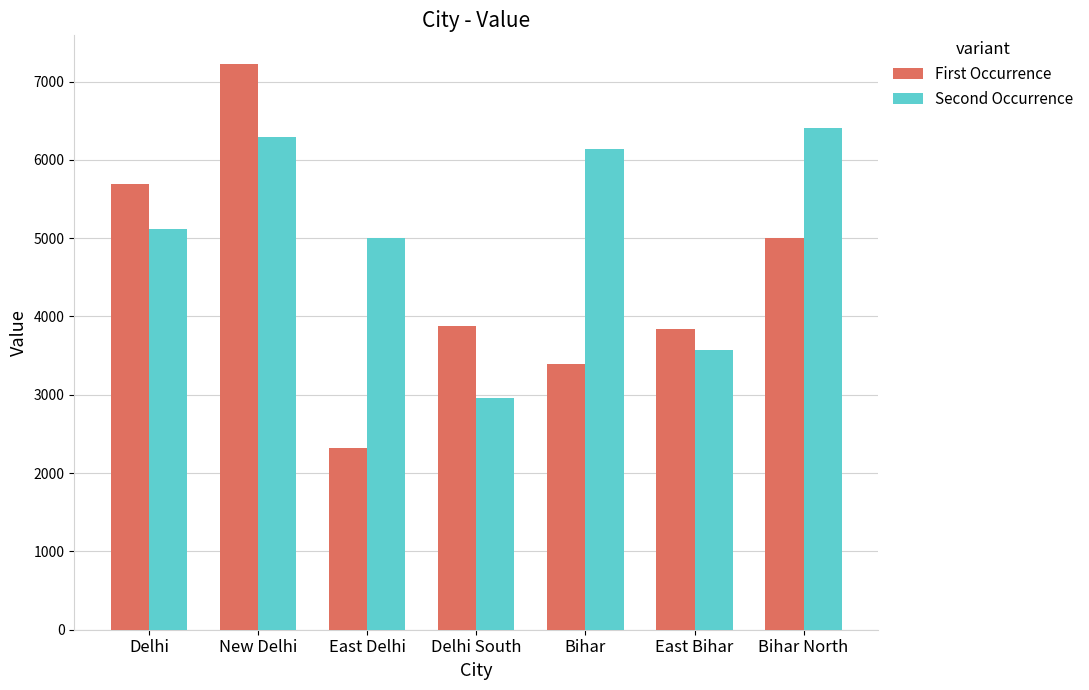

At which label does First Occurrence reach its peak?

New Delhi